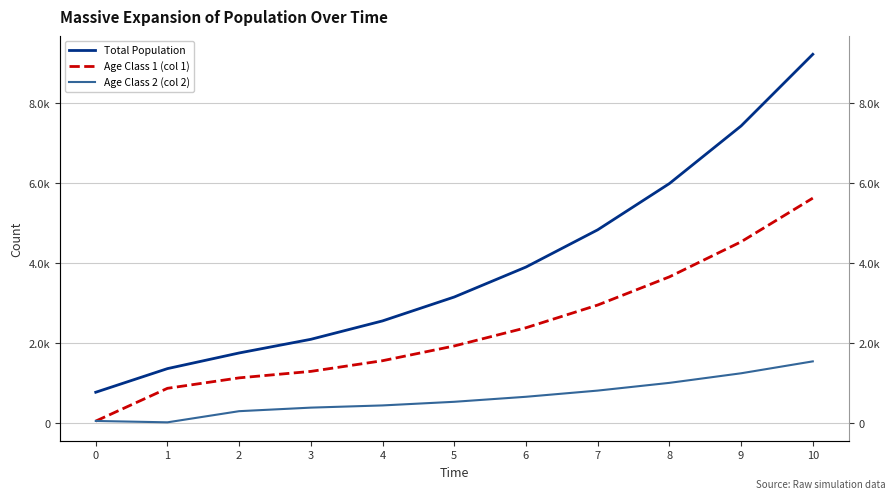

True or false: Age Class 1 (col 1) has more than 1 interior local peaks.

False